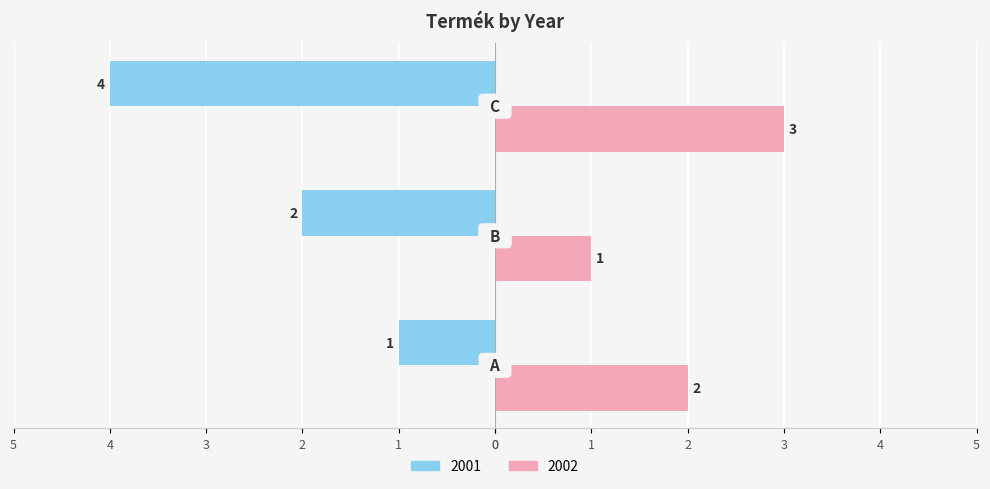

What are all the series names shown in the legend?

2001, 2002